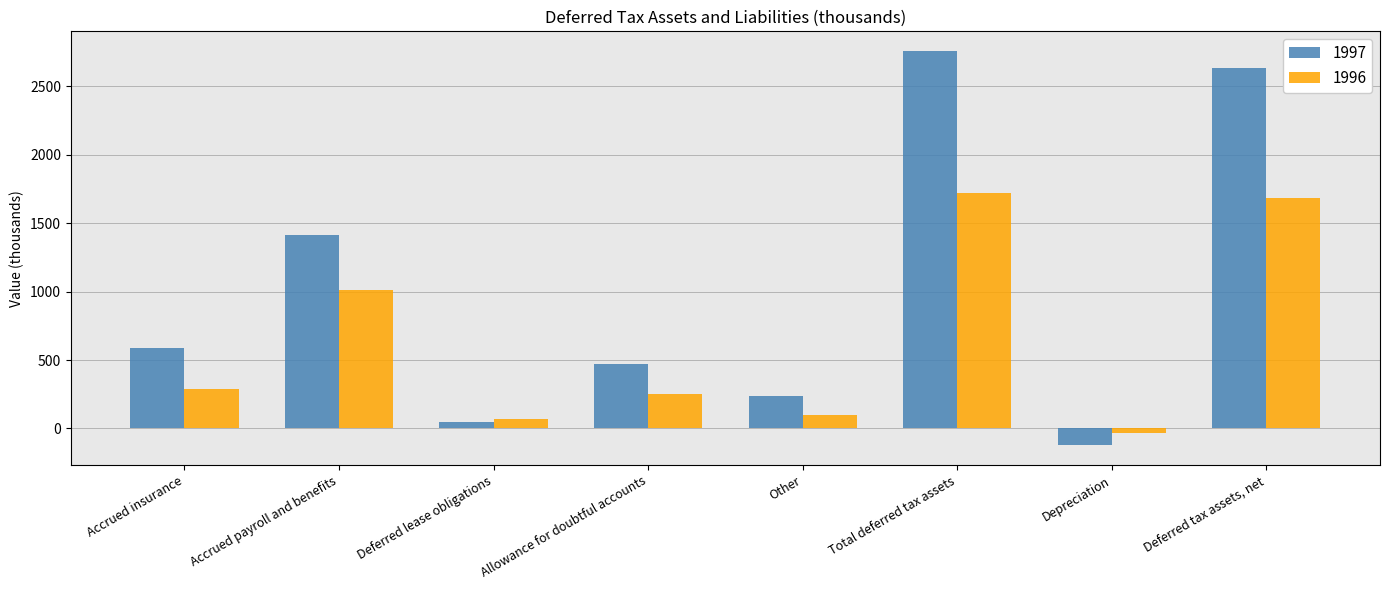

What is the difference between the 1997 values at Depreciation and Deferred lease obligations?

171